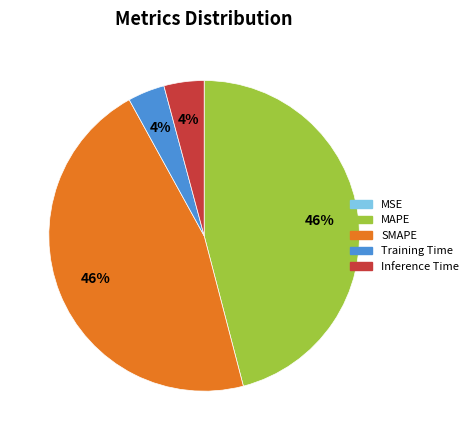

Does any single category account for the majority?

No